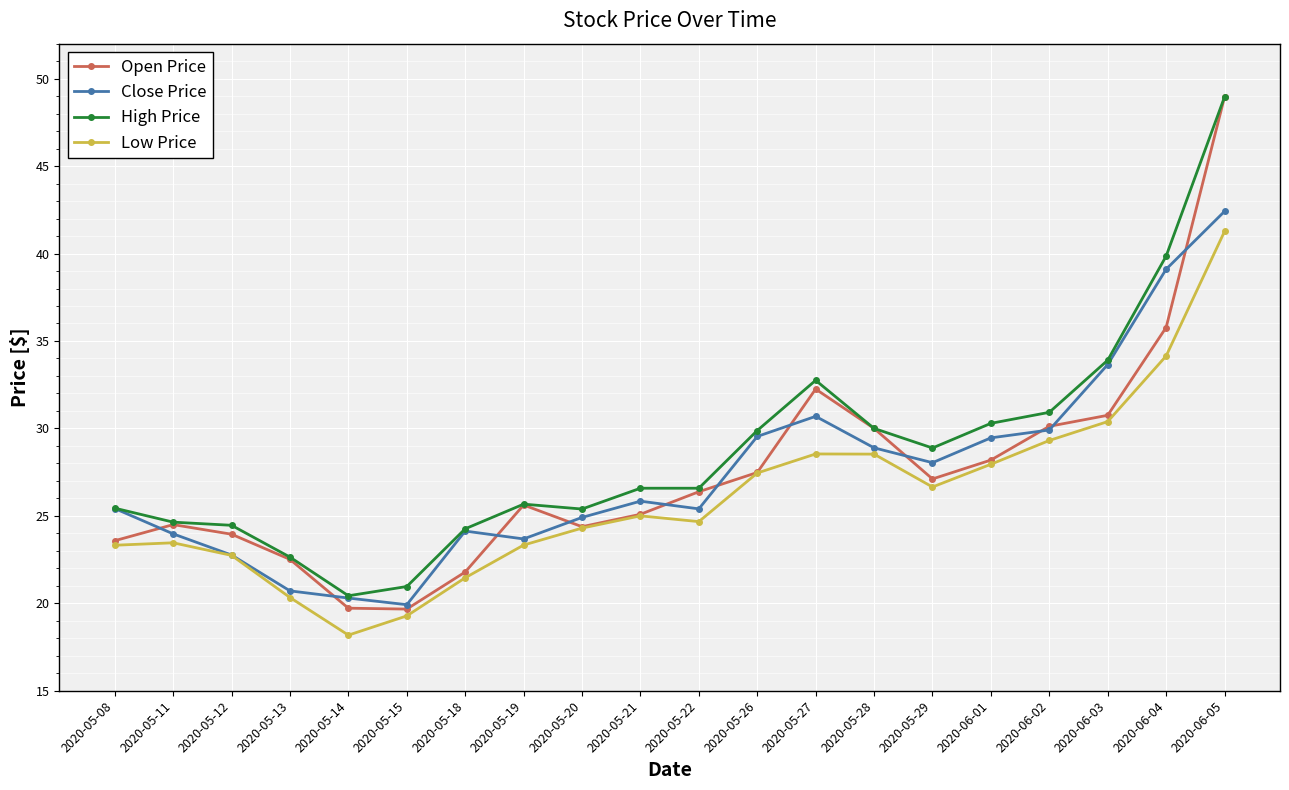

The value of Low Price at 2020-05-18 is 12.6. True or false?

False